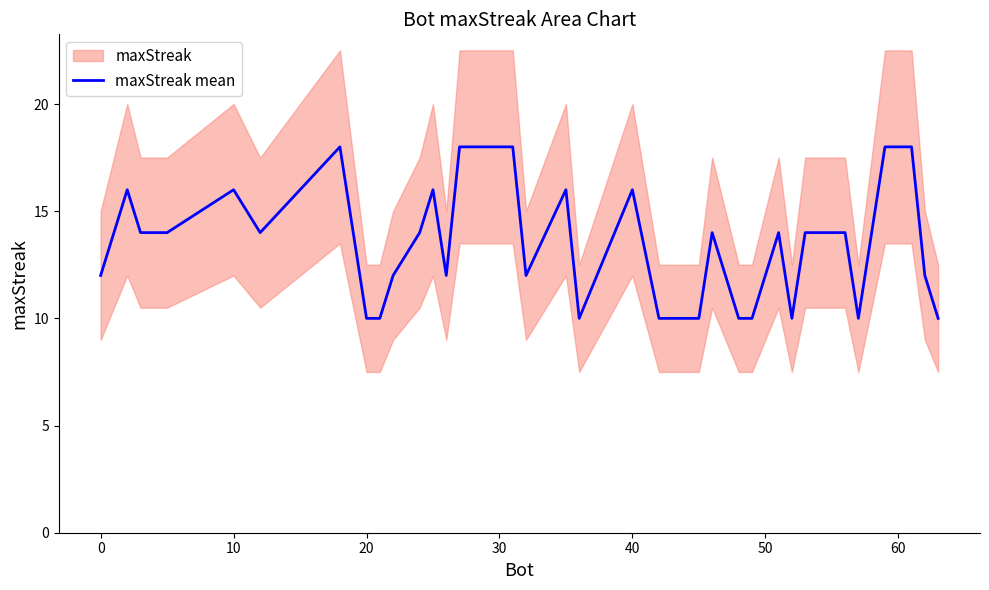

The value at 16 is 31. True or false?

False